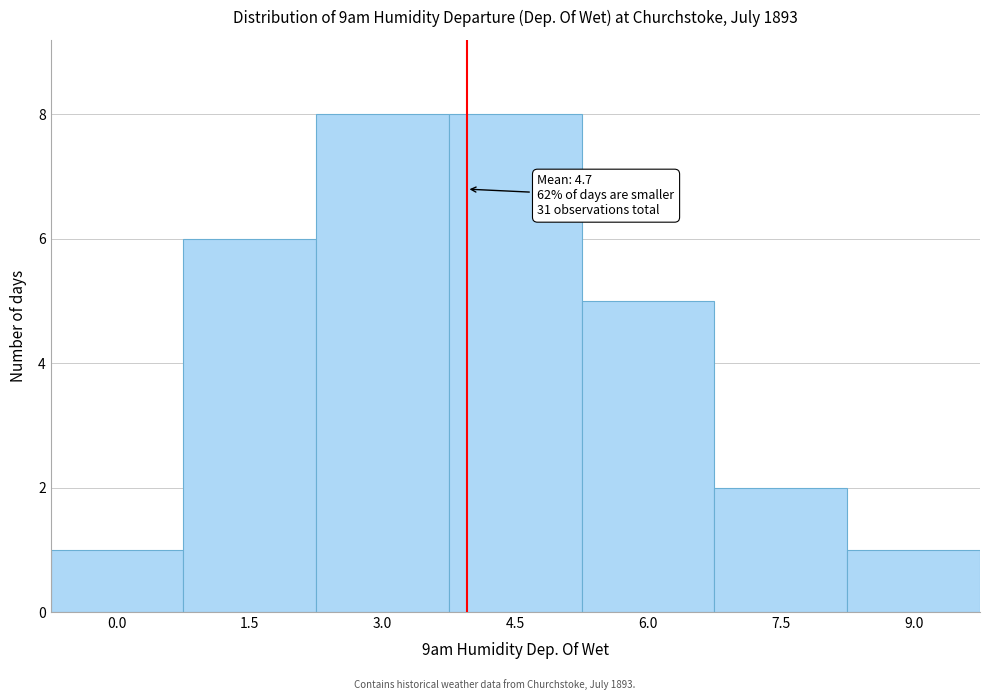

Reading left to right, transcribe all the data shown in this chart.

1	6	8	8	5	2	1